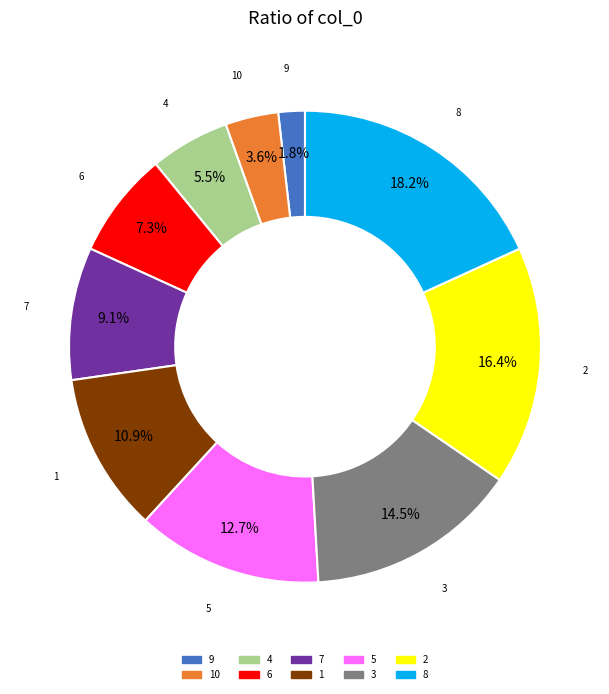

How many segments does this pie chart have?

10